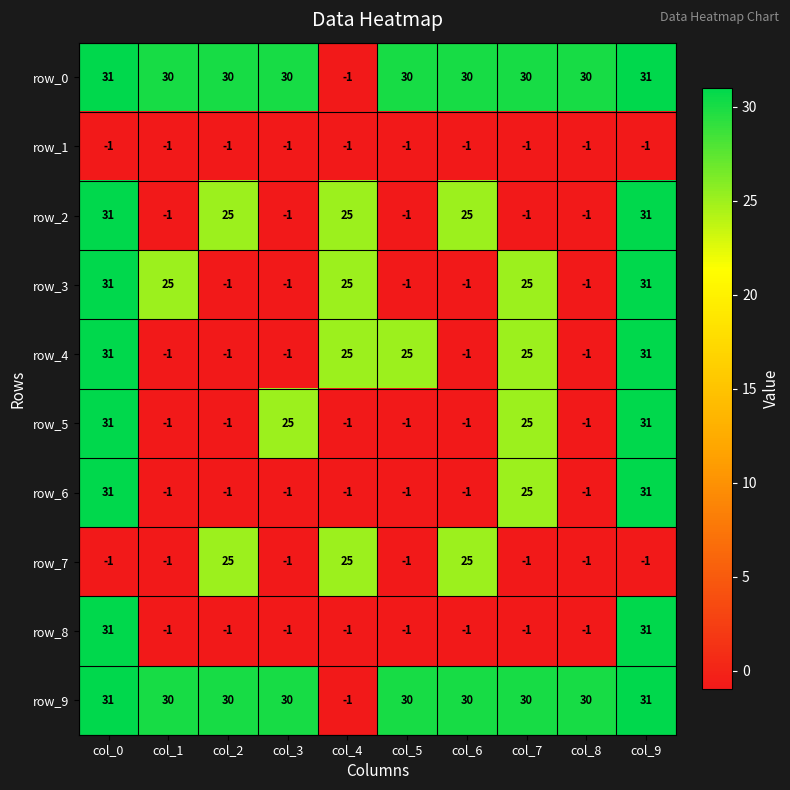

Where is row_1 nearest to the value -1?

col_0